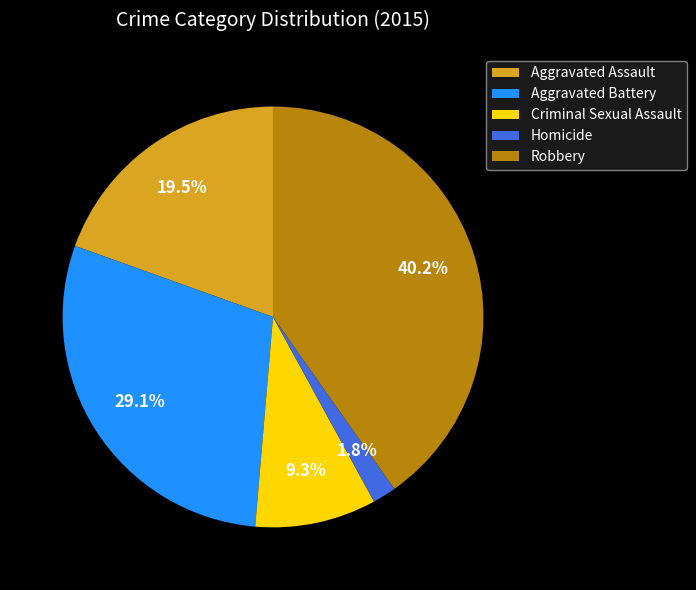

How many slices are in this pie chart?

5